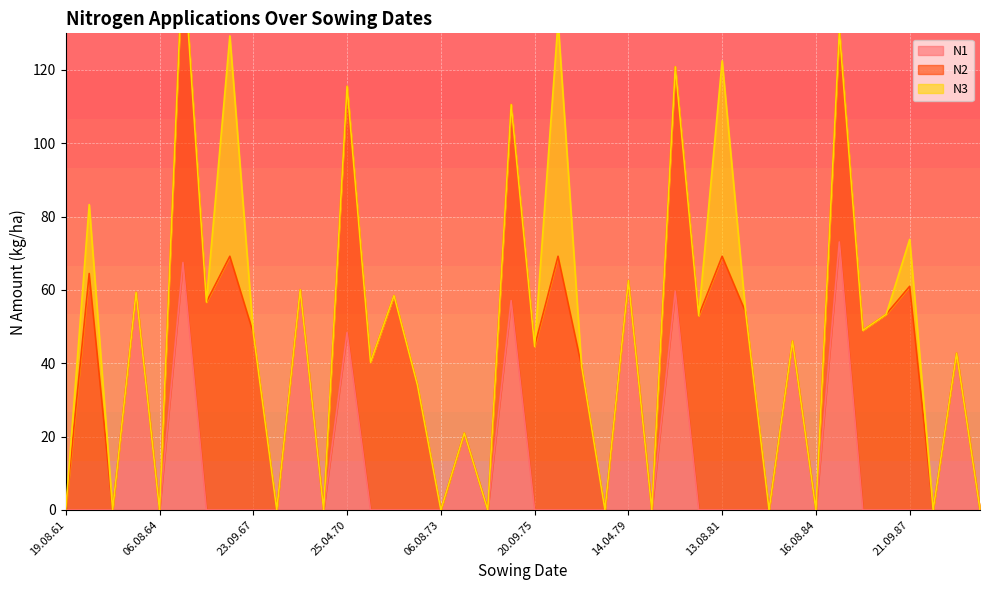

What is the label of the 16th point from the right?

14.04.79